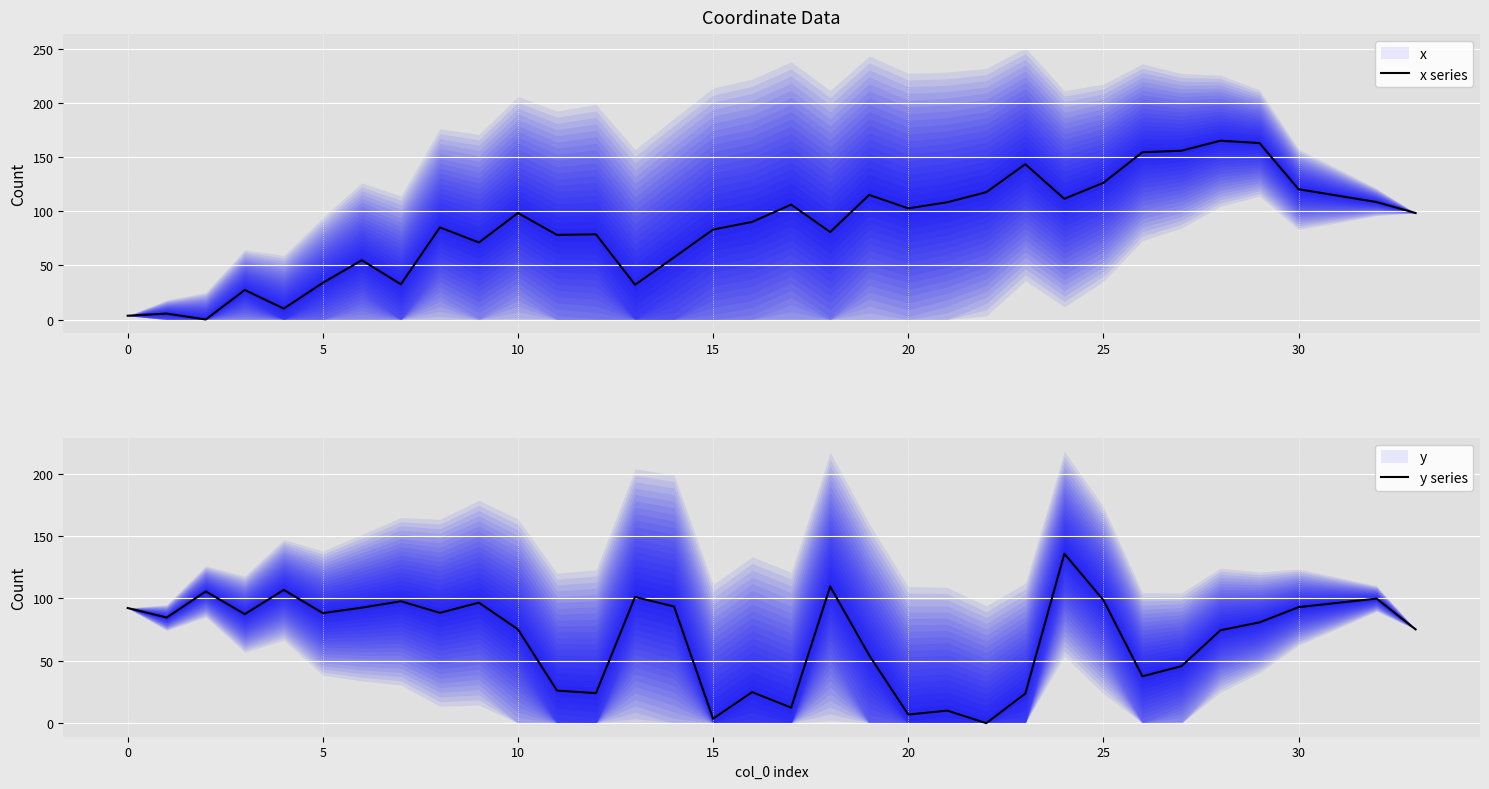

How many series are shown in this chart?

2